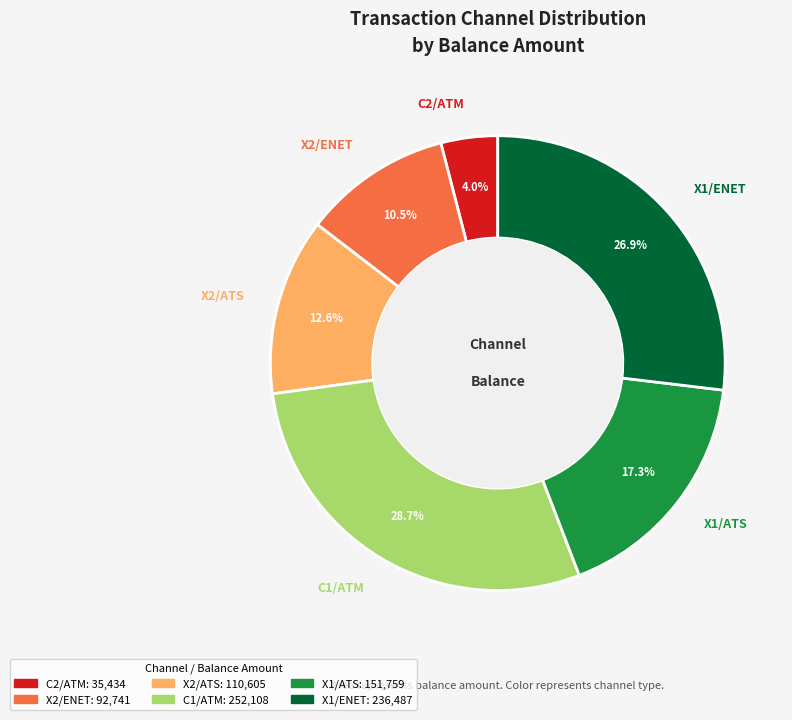

What is the total percentage of C1/ATM and X1/ENET?

55.6%